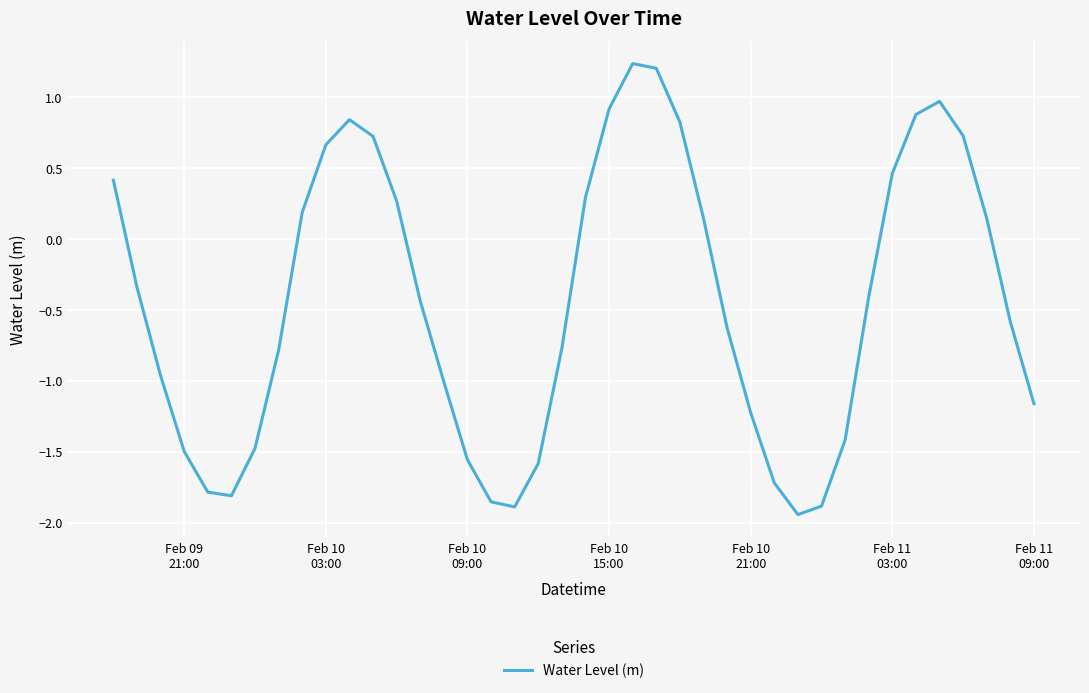

What is the difference between the maximum and minimum values?

3.2